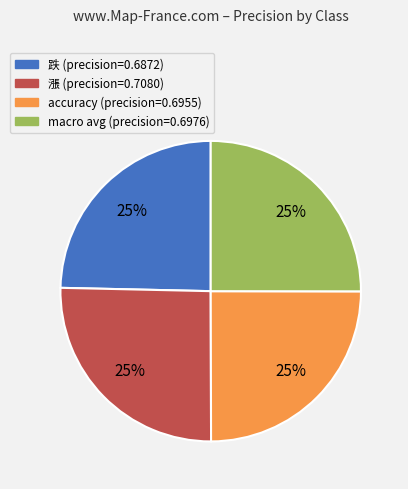

To the nearest percent, what percentage of the pie is accuracy?

25%